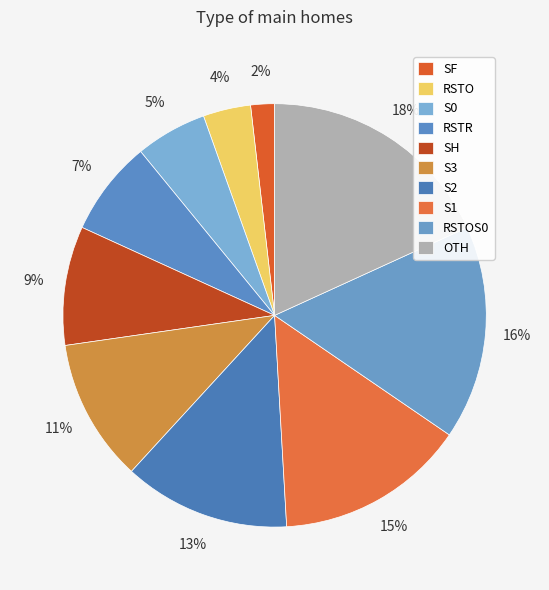

Is there any slice that represents more than half of the pie?

No